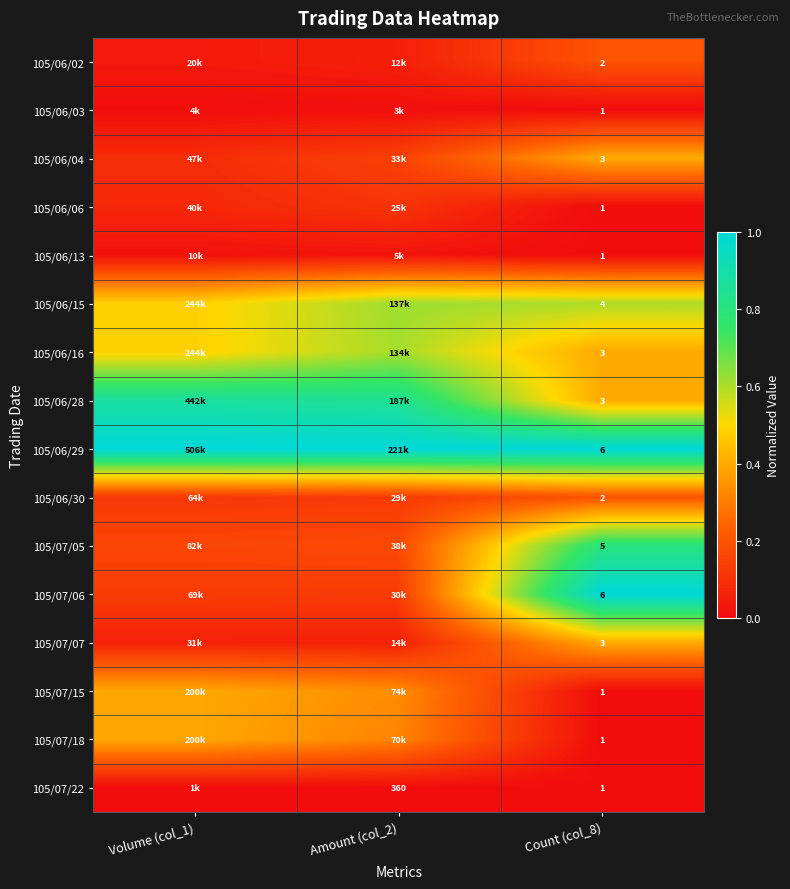

Is it true that 105/06/02 equals 0.2 at Count (col_8)?

True